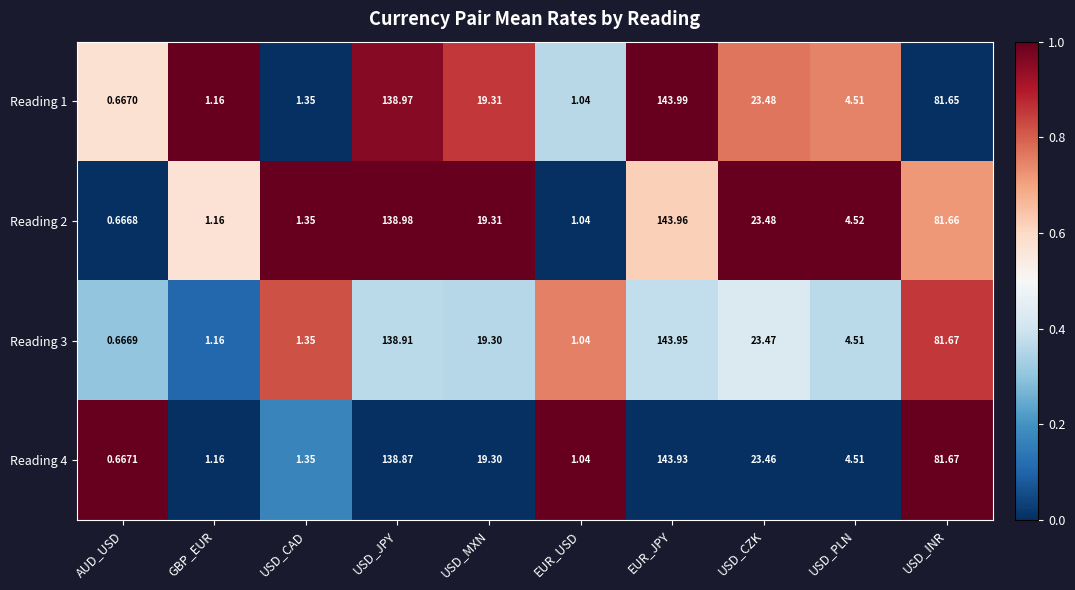

Which category has the highest value in the Reading 4 series?

EUR_JPY